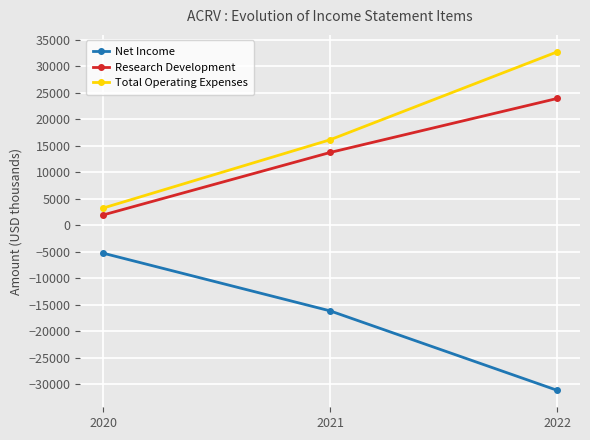

What is the value of the Research Development point at the 1st from the left?

1900